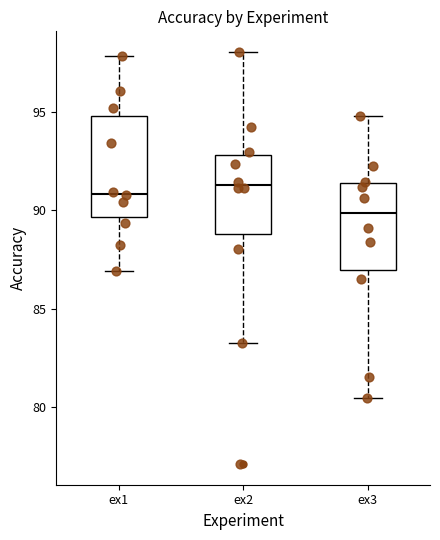

Reading left to right, transcribe this box plot: for each box, give where its median line is, the range the box spans, and where its two whiskers end, as read against the y-axis. The values are not printed on the chart, so give them approximately, as read against the axis.

ex1: median 91.0, box 89.5 to 95.0, whiskers 87.0 to 98.0
ex2: median 91.5, box 89.0 to 93.0, whiskers 83.0 to 98.0
ex3: median 90.0, box 87.0 to 91.5, whiskers 80.5 to 95.0